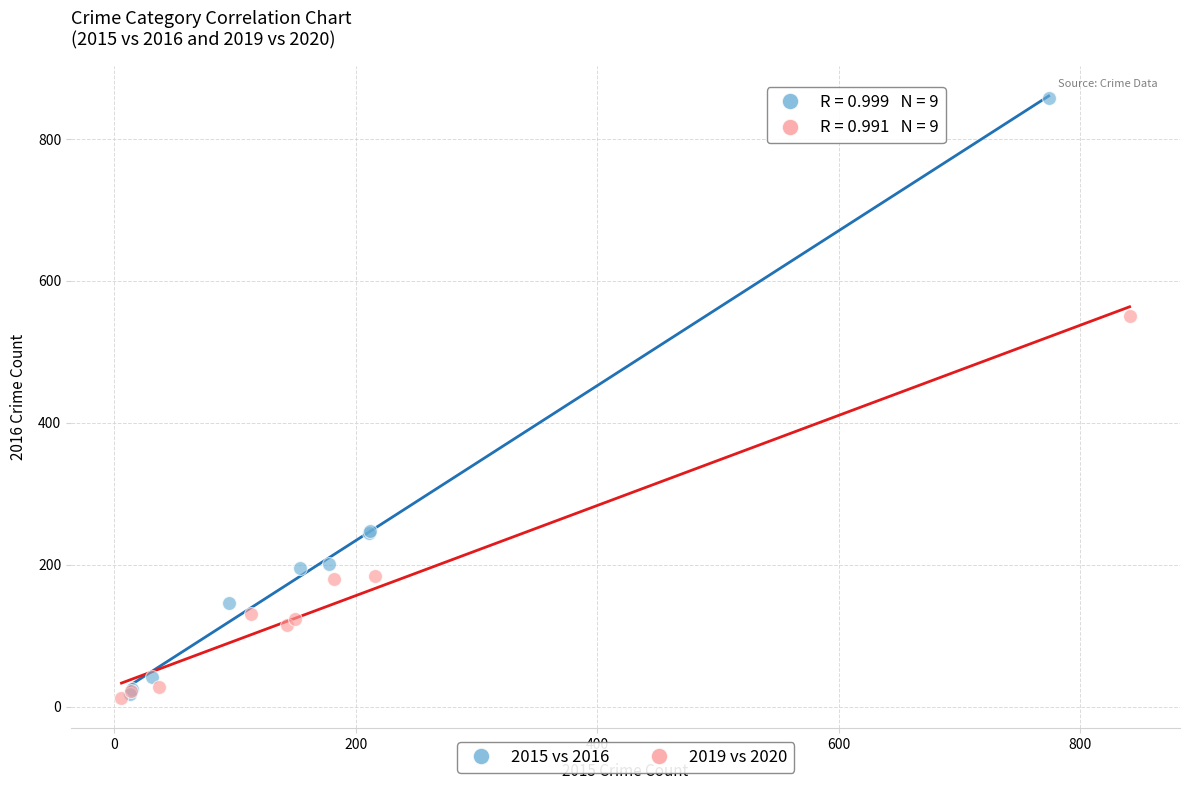

Which series has the largest Y range (max minus min)?

2015 vs 2016